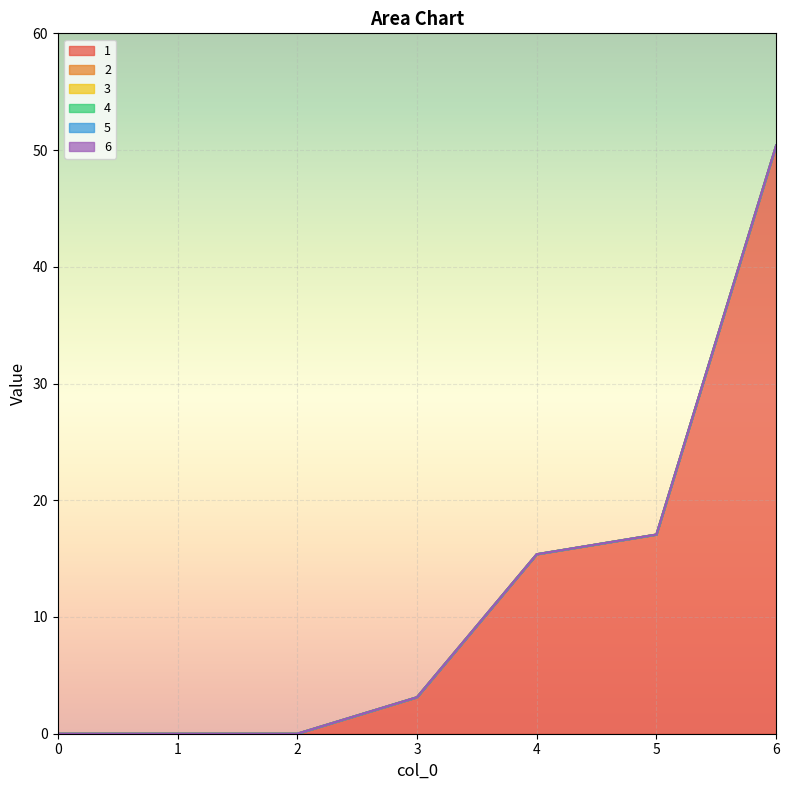

Which has a higher value, 4 or 0?

4